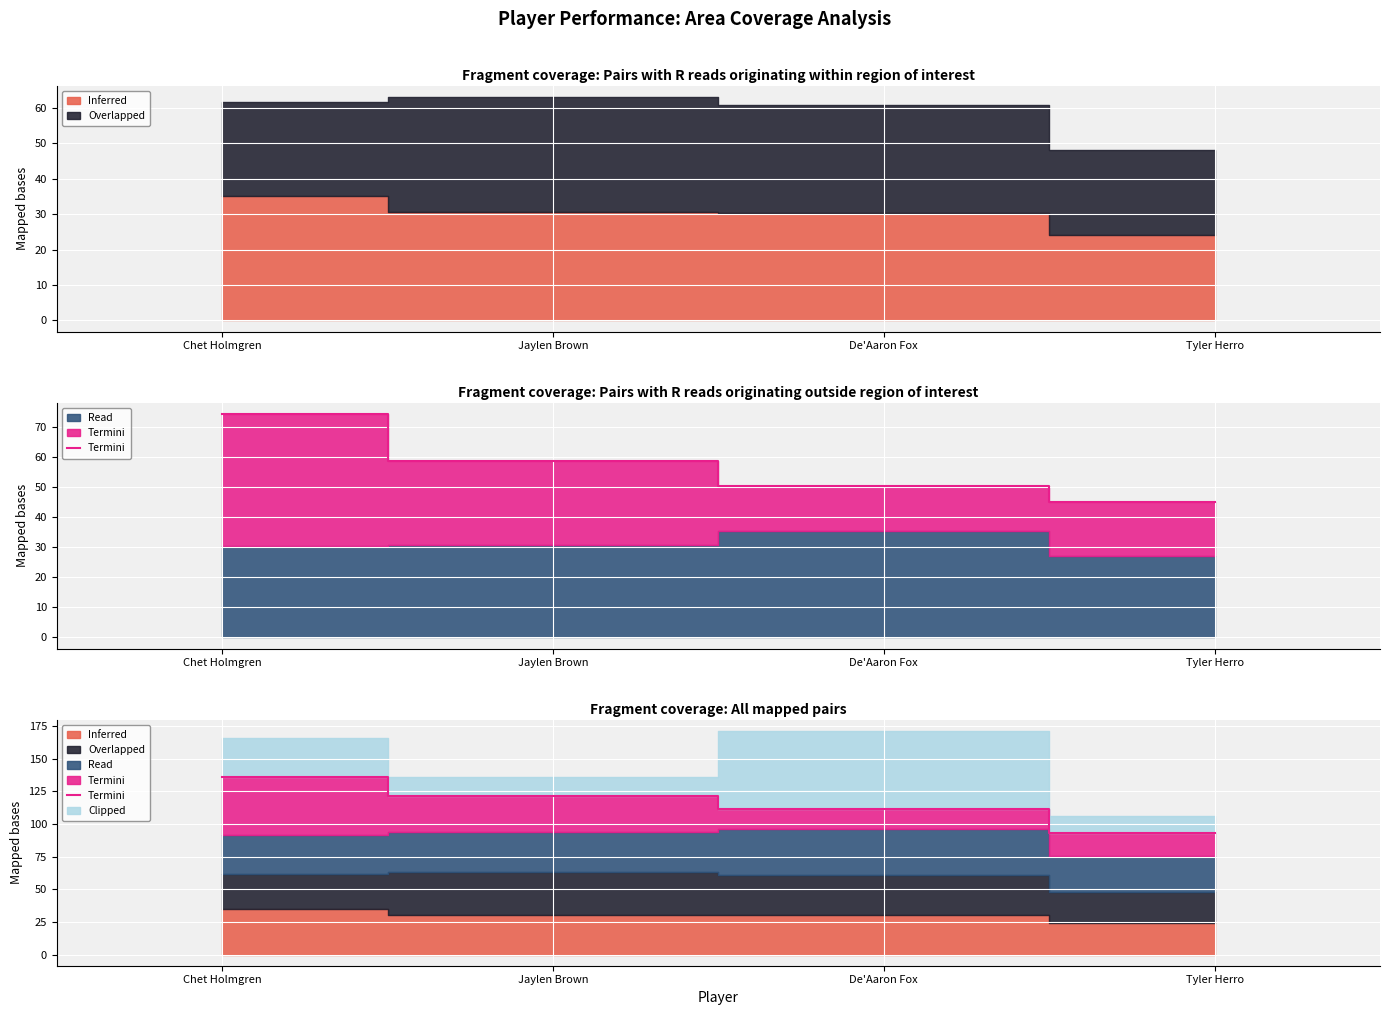

What is the difference between the values at Jaylen Brown and De'Aaron Fox?

10.4